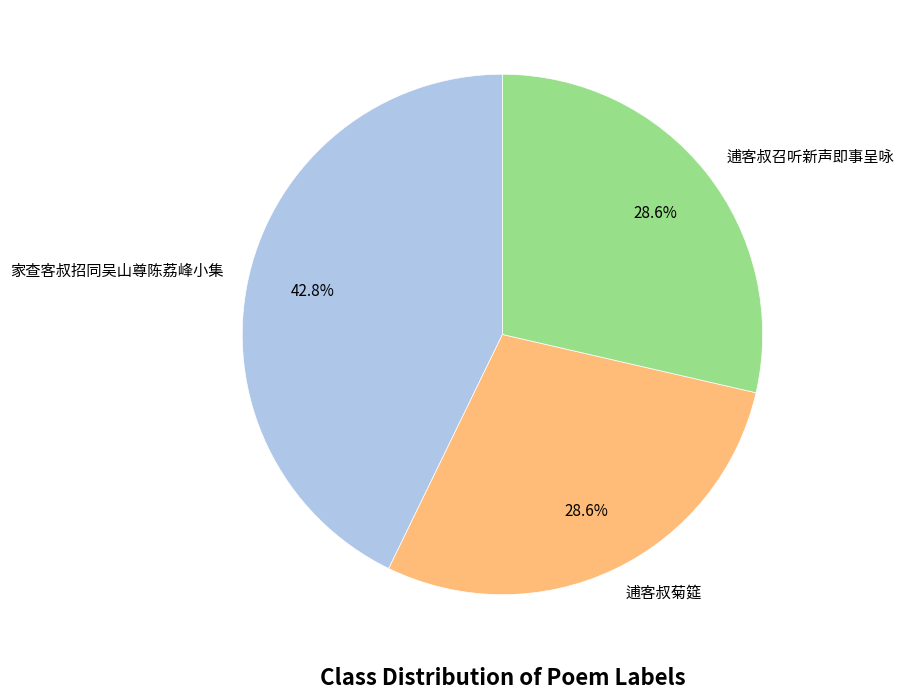

Between 家查客叔招同吴山尊陈荔峰小集 and 逋客叔召听新声即事呈咏, which is larger?

家查客叔招同吴山尊陈荔峰小集